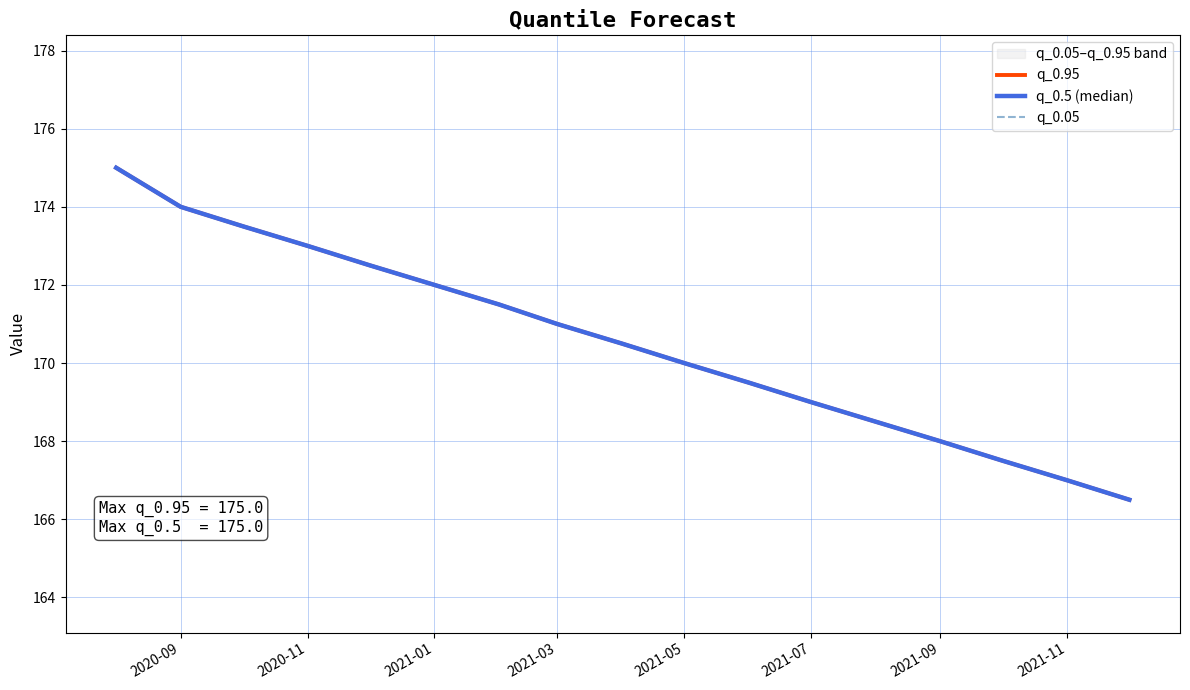

Which series has the largest total across all categories?

q_0.95